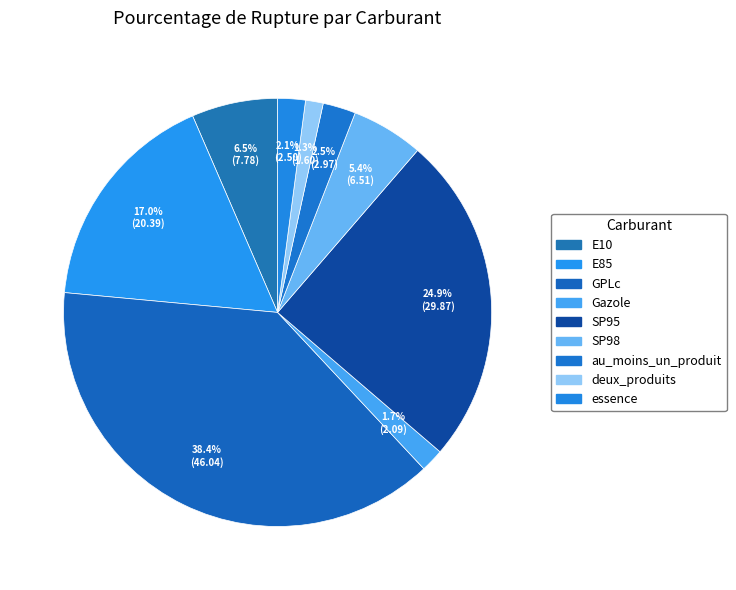

What percentage is the essence slice, to the nearest percent?

2%